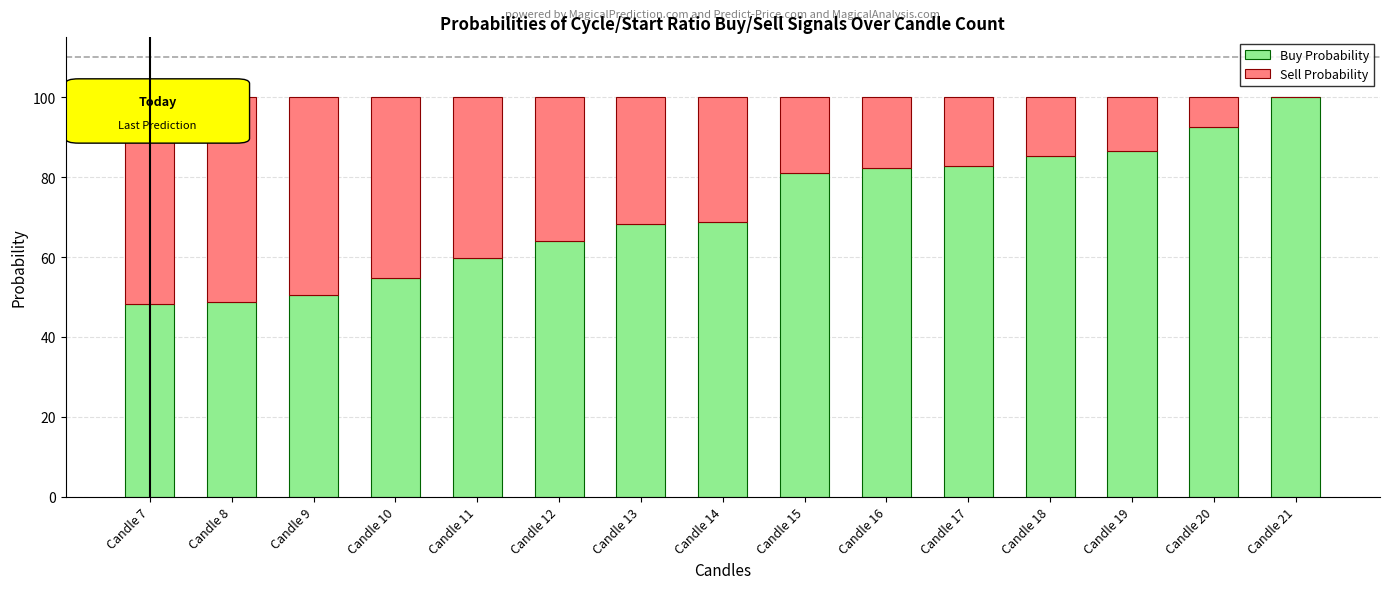

What is the total value across all series at Candle 13?

100.0